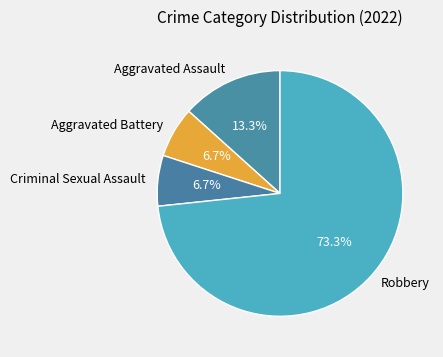

To the nearest percent, what is the combined percentage of Robbery and Aggravated Battery?

80%